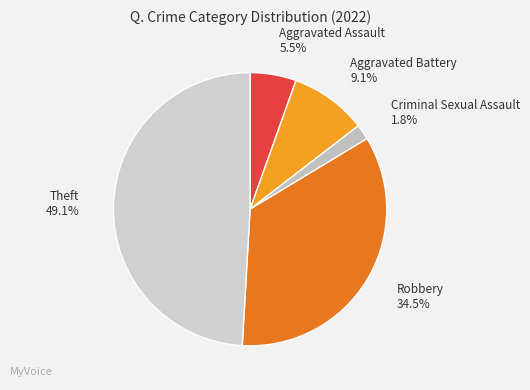

The Aggravated Battery slice represents 9% of the pie. True or false?

True